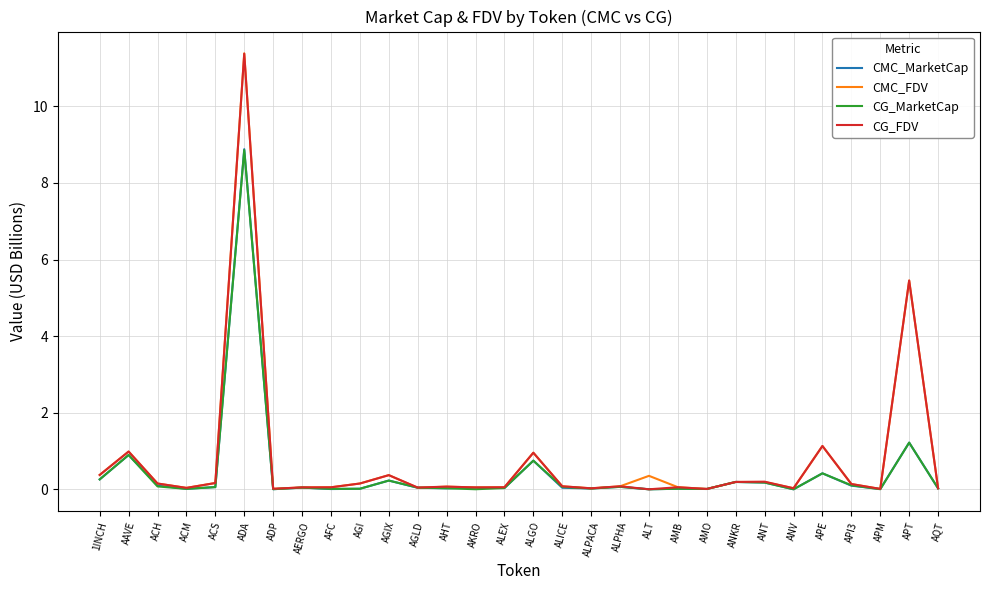

At which category is the sum across all series the highest?

ADA